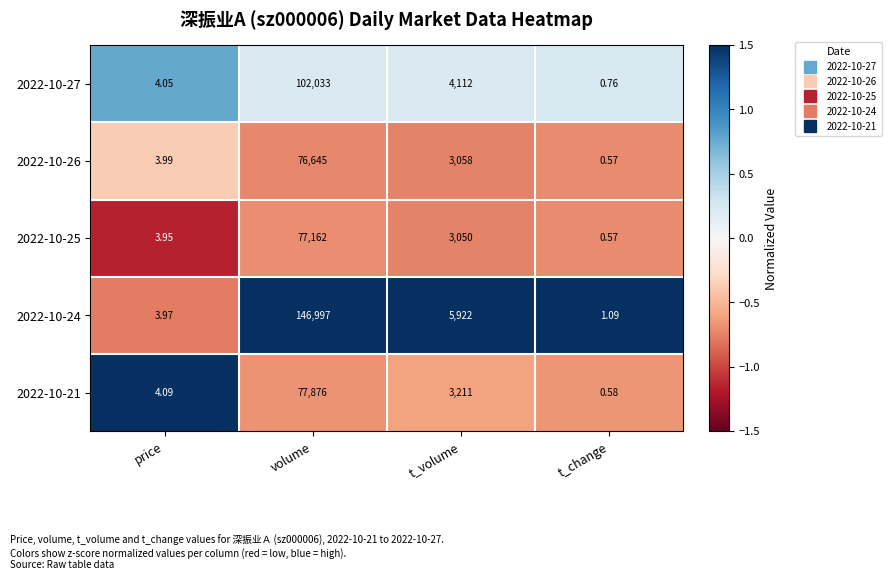

Where does the 2022-10-26 series first go above 3058?

volume